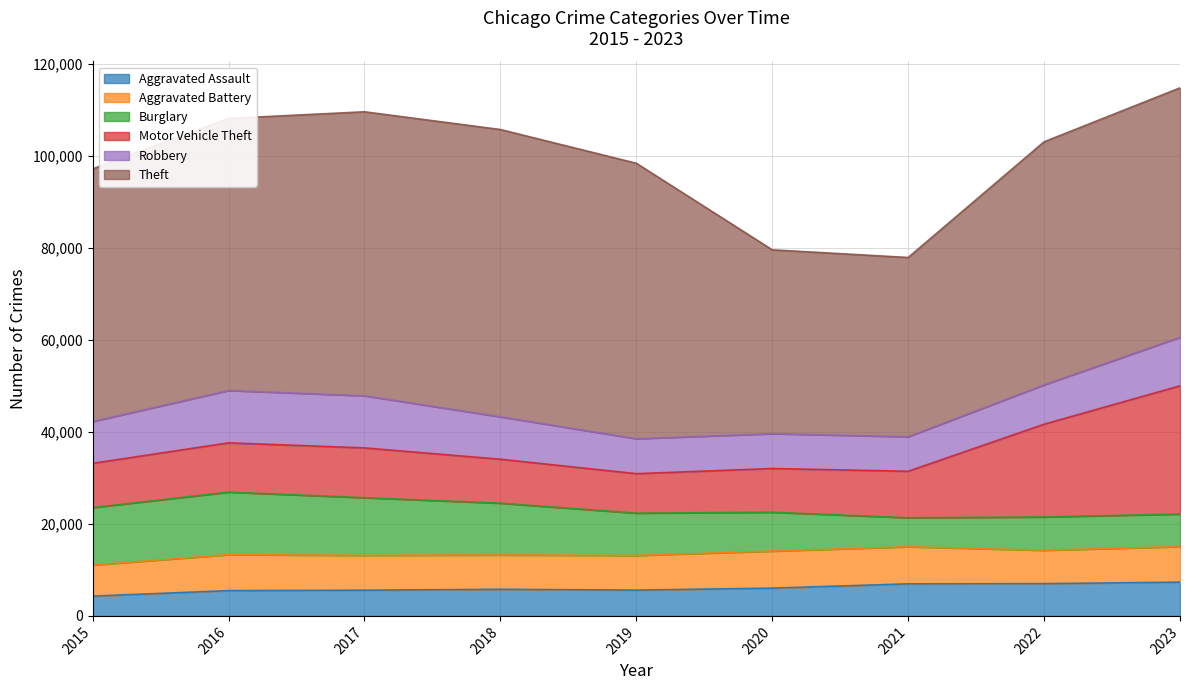

At which category does Aggravated Battery reach its first local valley?

2018